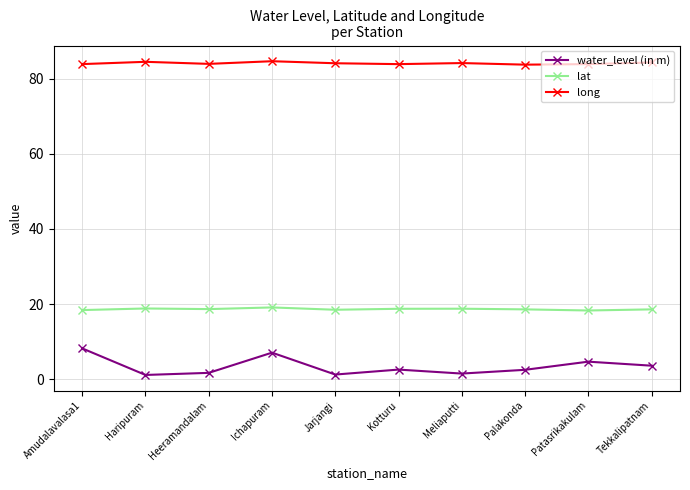

Is it true that water_level (in m) equals 3.6 at Tekkalipatnam?

True